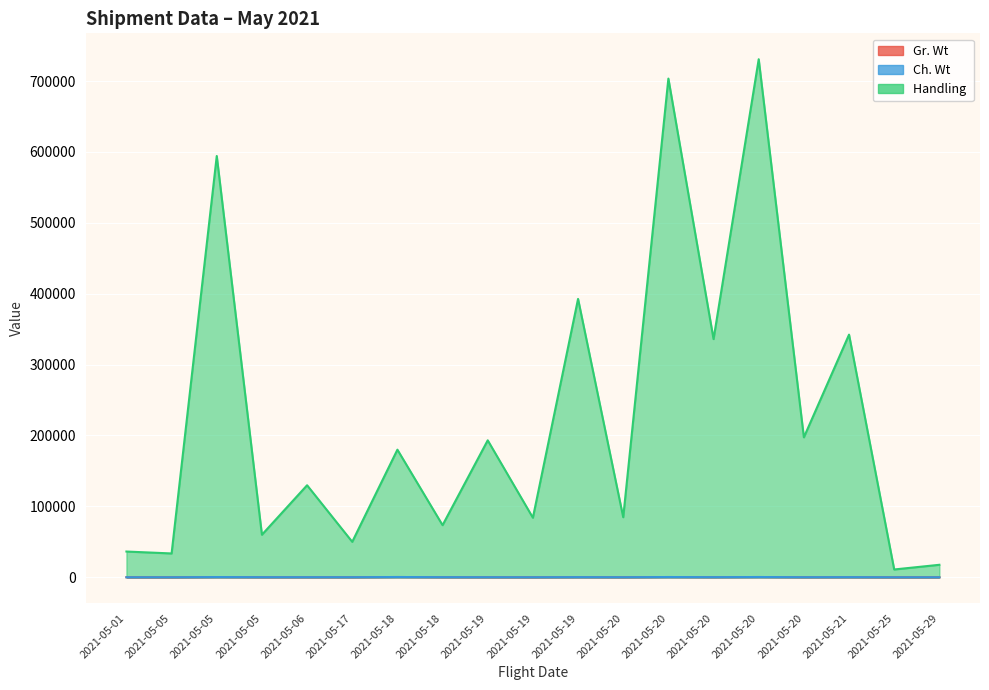

What is the sum of all Gr. Wt values?

2681